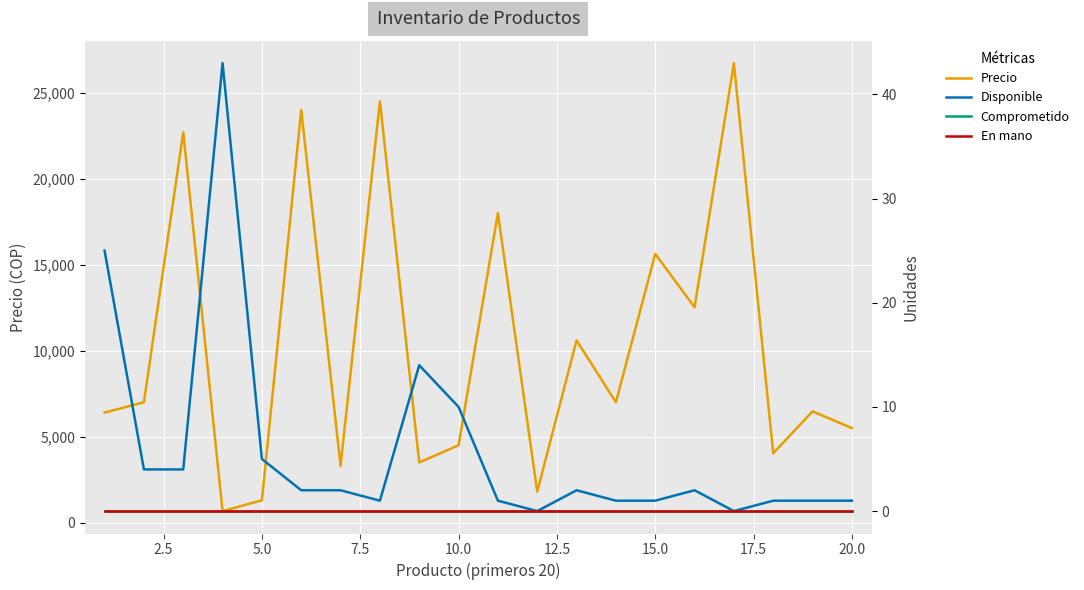

Reading right to left, transcribe all the data shown in this chart.

Precio: 5500	6471	4034	26723	12521	15630	7000	10600	1800	18000	4500	3500	24500	3300	24000	1300	672	22700	7000	6400
Disponible: 1	1	1	0	2	1	1	2	0	1	10	14	1	2	2	5	43	4	4	25
Comprometido: 0	0	0	0	0	0	0	0	0	0	0	0	0	0	0	0	0	0	0	0
En mano: 0	0	0	0	0	0	0	0	0	0	0	0	0	0	0	0	0	0	0	0